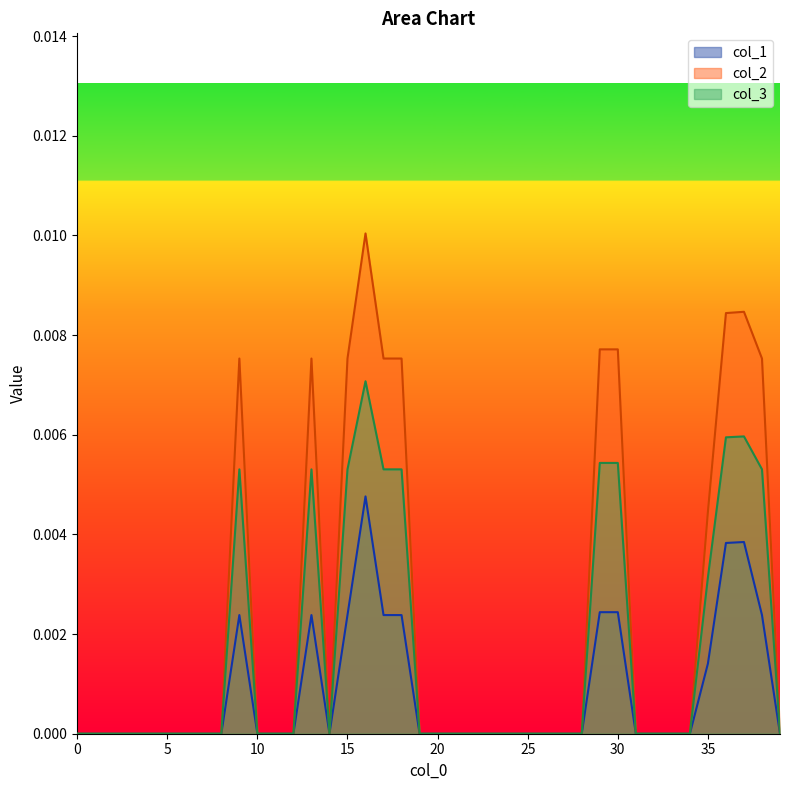

Which series has the largest total across all categories?

col_2